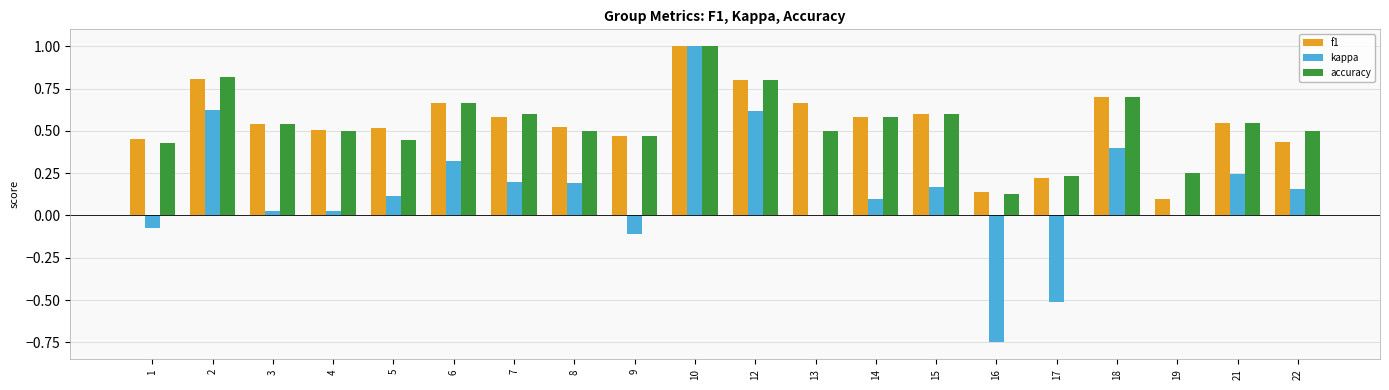

What is the sum of all accuracy values?

10.8